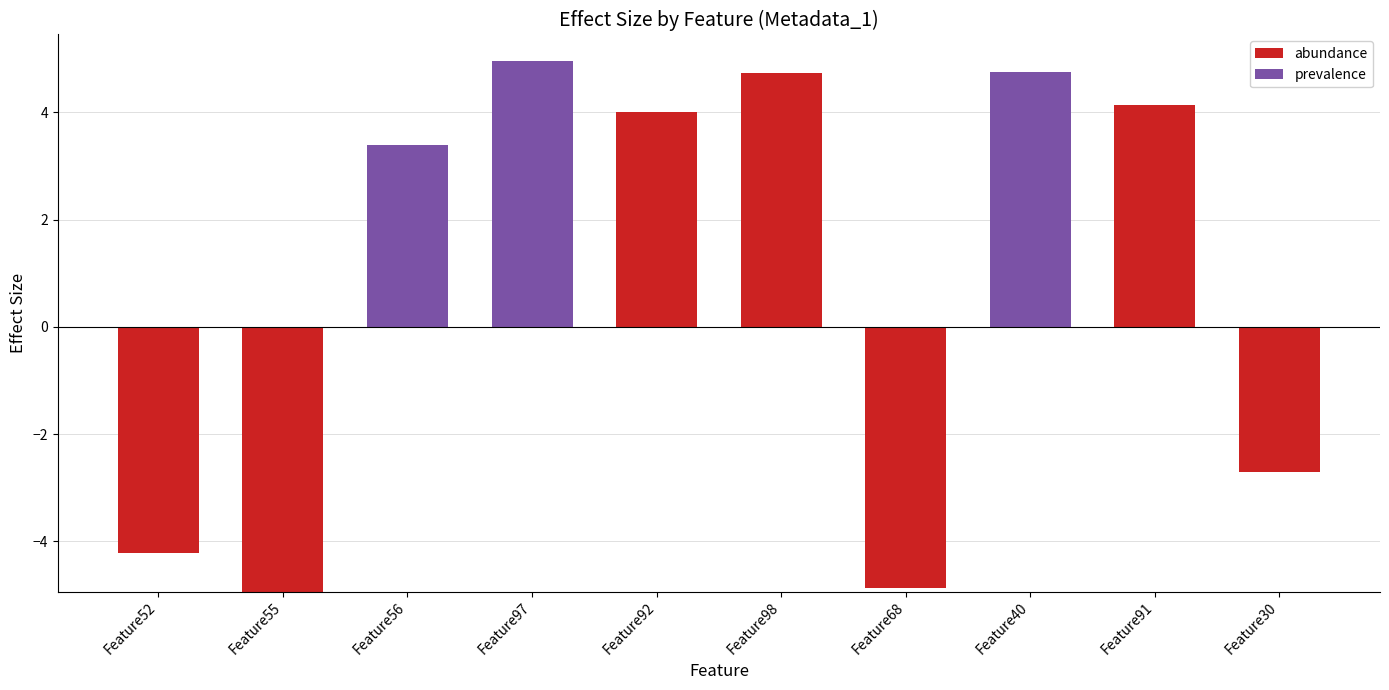

How many groups of bars are there?

10